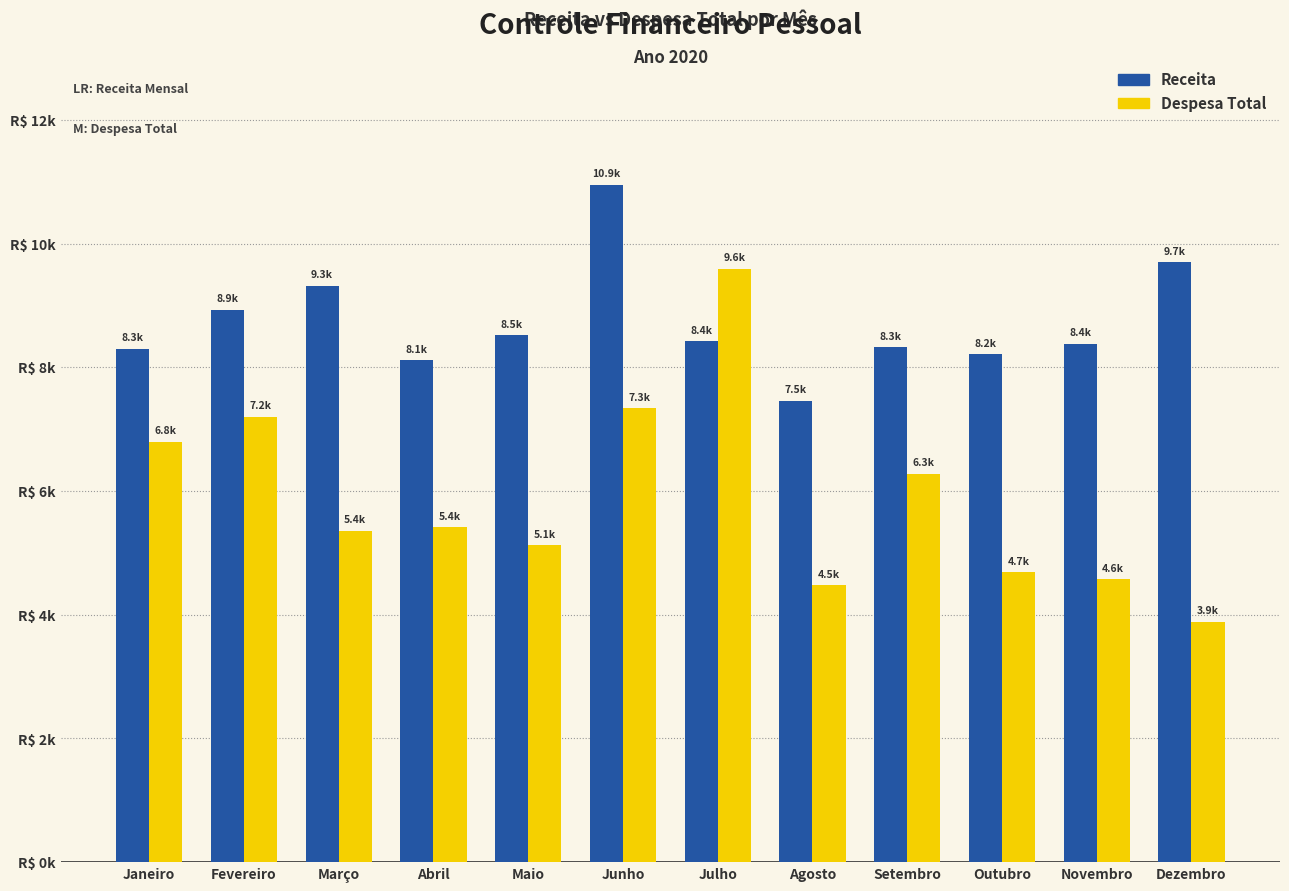

At which category is the sum across all series the highest?

Junho